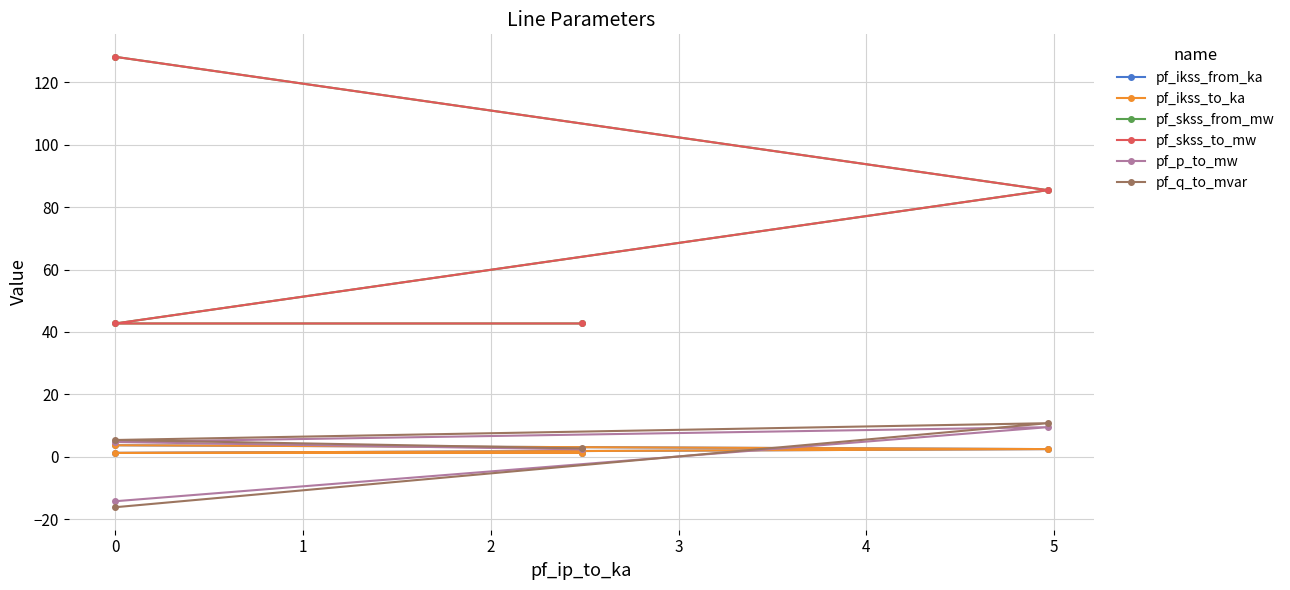

What position from the right is 2?

1